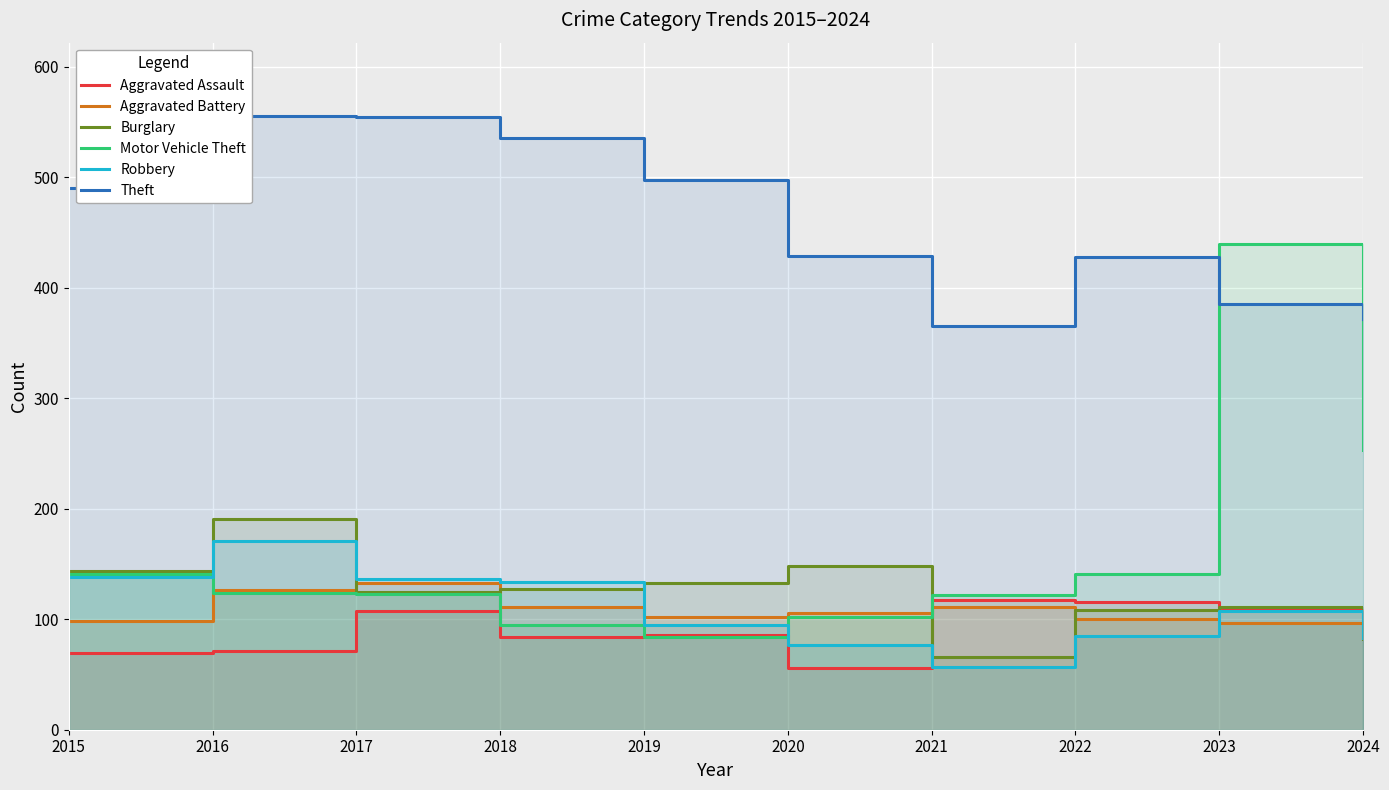

What is the lowest value of the Robbery series?

57